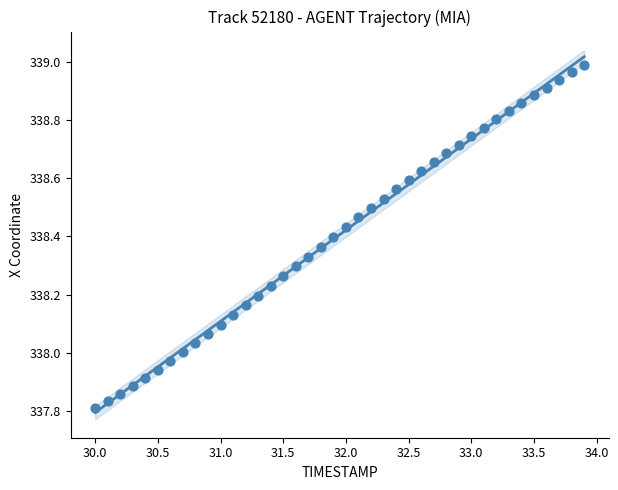

What is the range of X values (max minus min)?

3.9